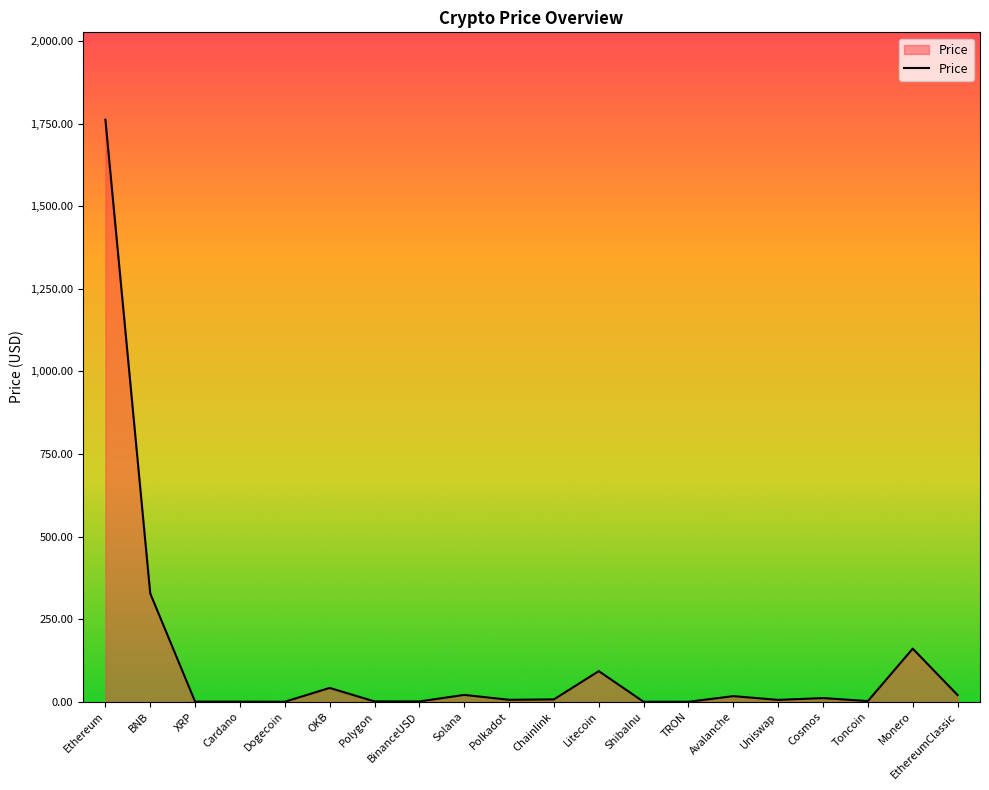

Where is the data nearest to the value 881?

BNB